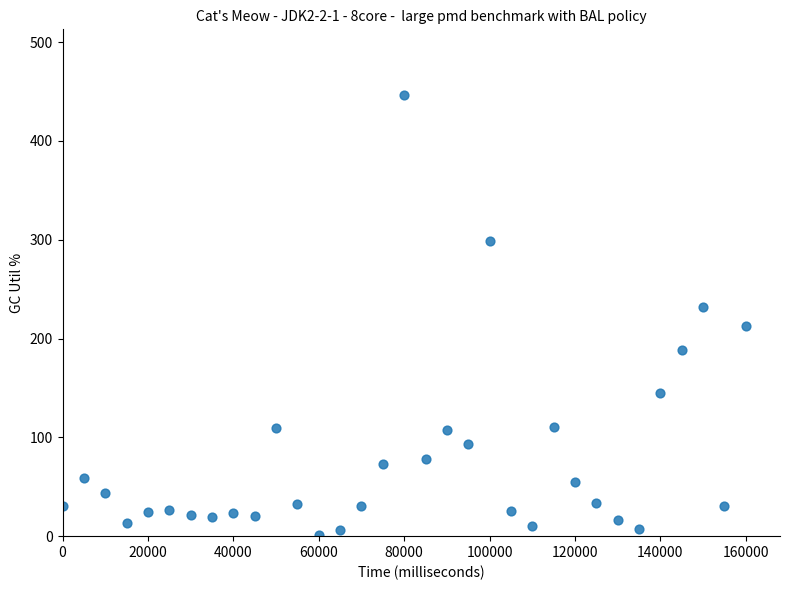

What is the range of X values (max minus min)?

160000.0